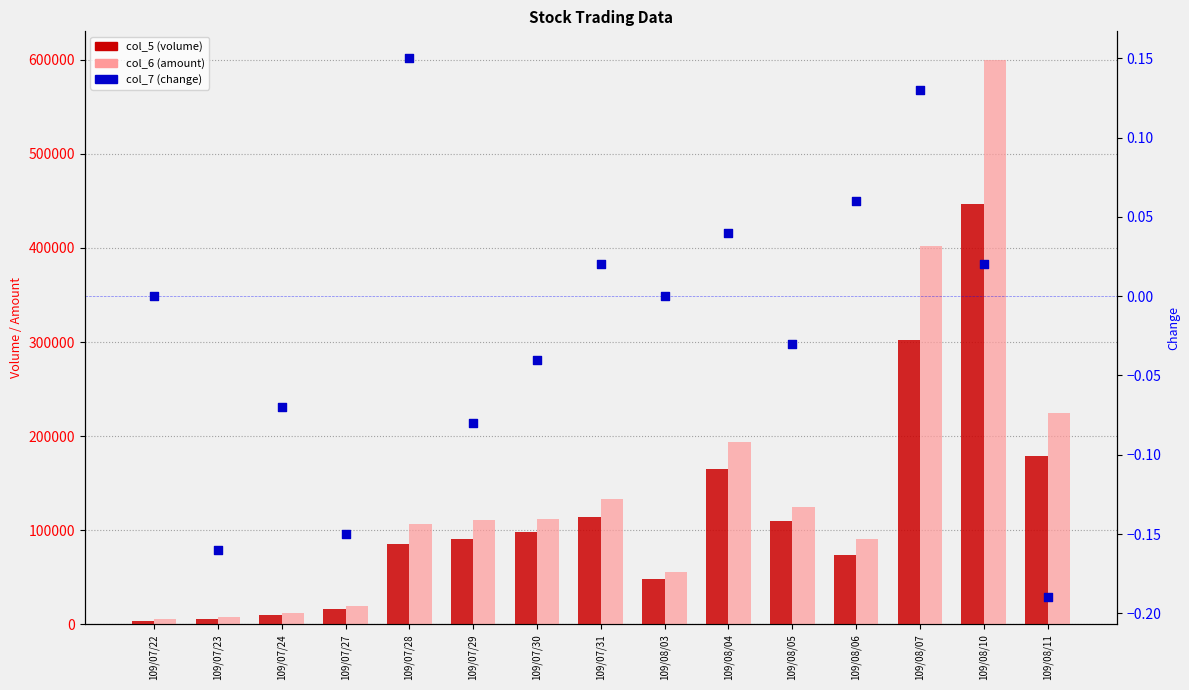

What is the total value across all series at 109/07/27?

35059.8